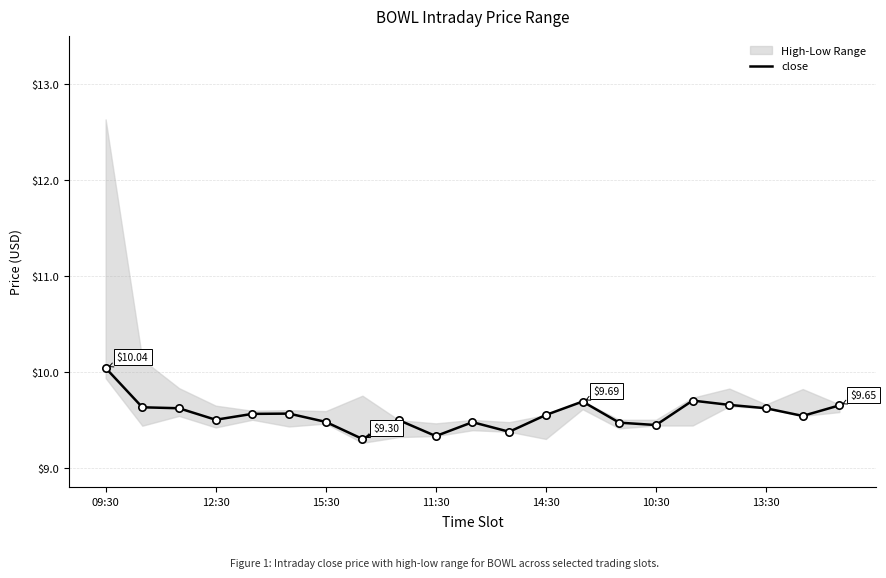

Between 20 and 7, which is larger?

20